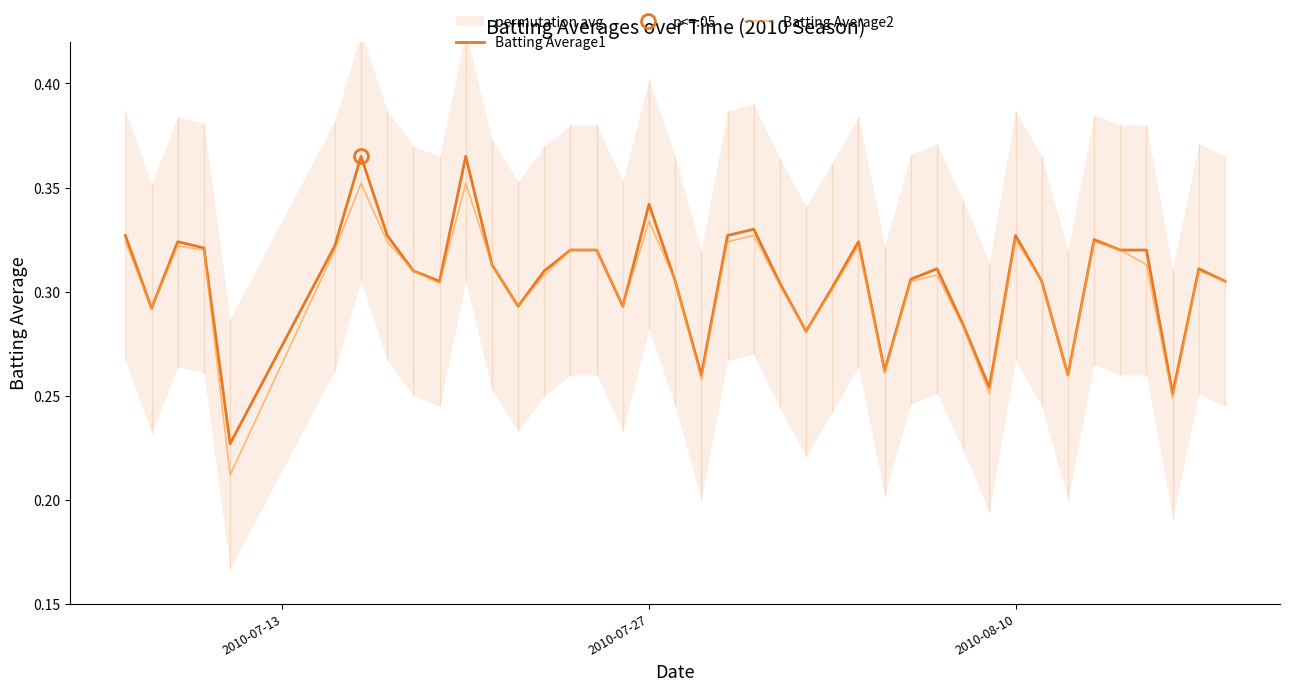

What are all the series names shown in the legend?

Batting Average1, Batting Average2